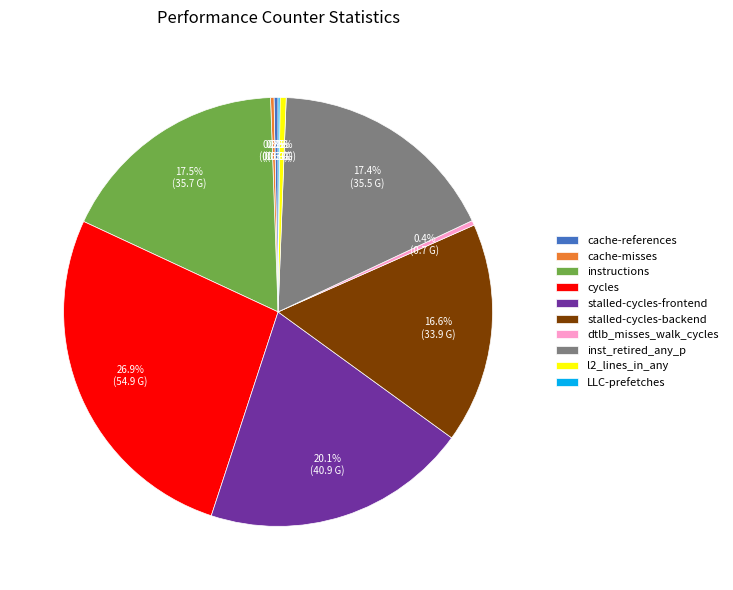

Approximately how many times larger is the value at dtlb_misses_walk_cycles compared to l2_lines_in_any?

0.8